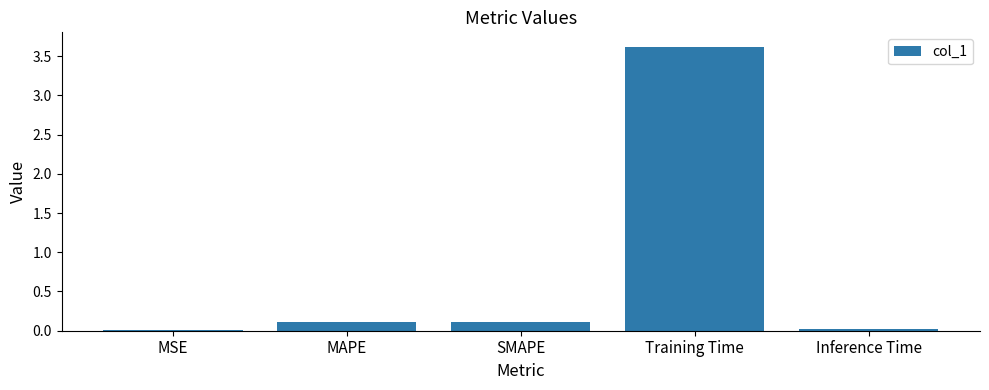

What is the maximum value shown in the chart?

3.6